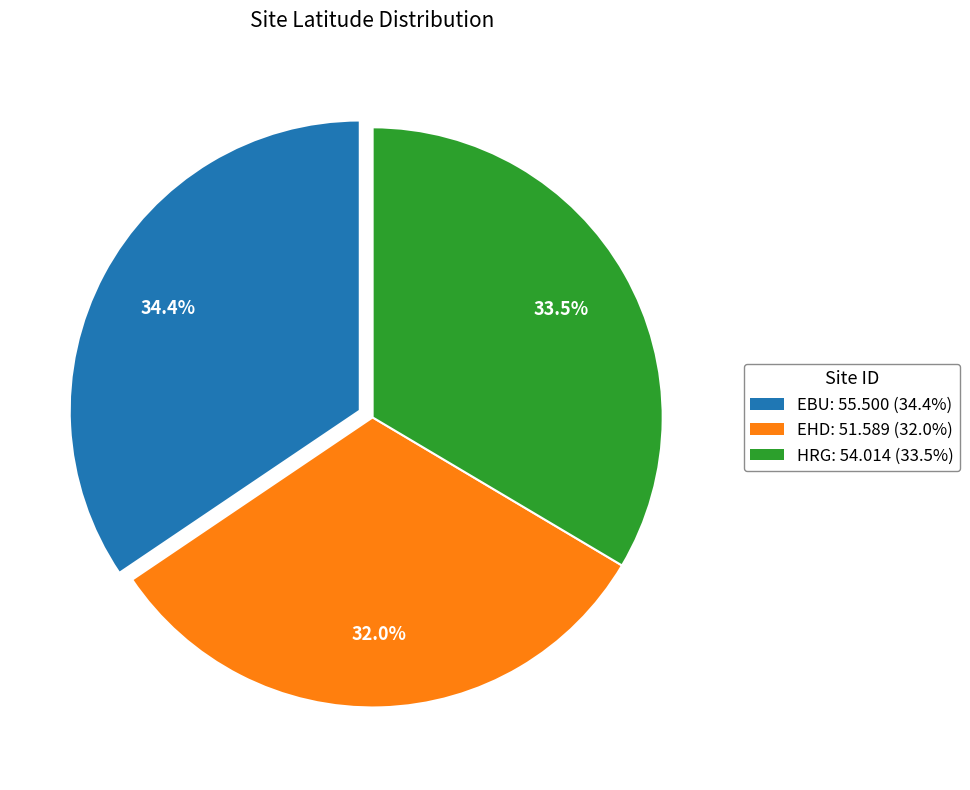

Which category has the biggest portion of the pie?

EBU